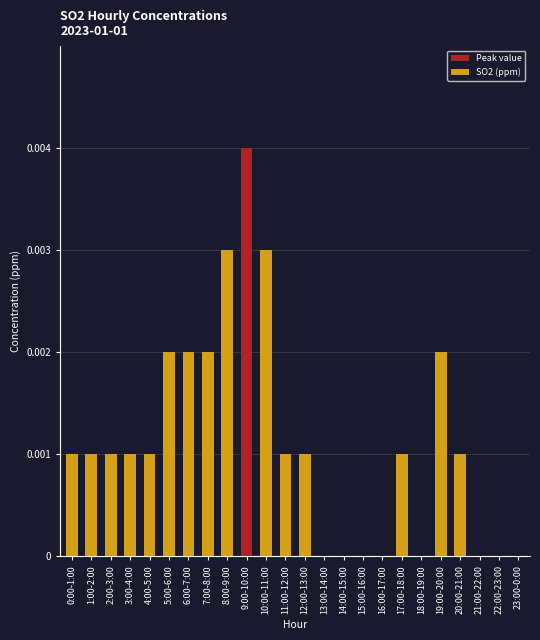

Which has a higher value, 17:00-18:00 or 13:00-14:00?

17:00-18:00